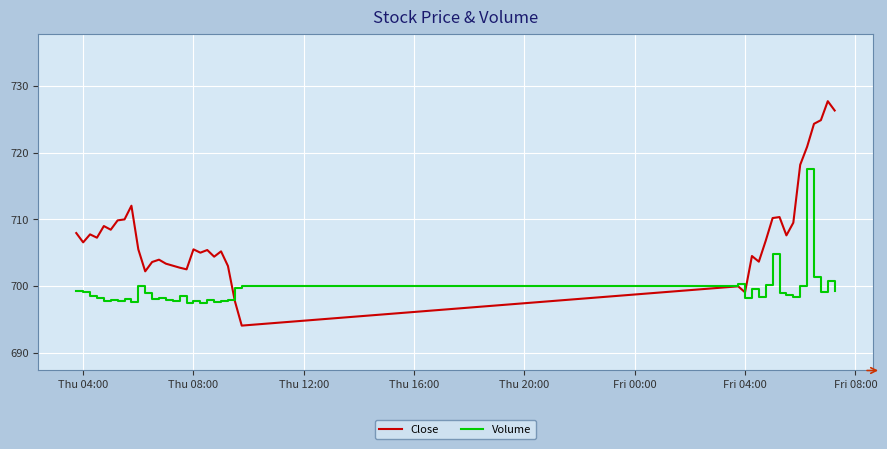

Which series has the largest total across all categories?

Close